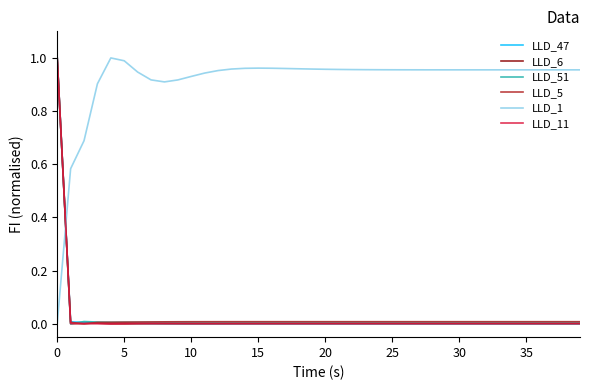

Which series ends up on top after the final intersection of LLD_47 and LLD_1?

LLD_1